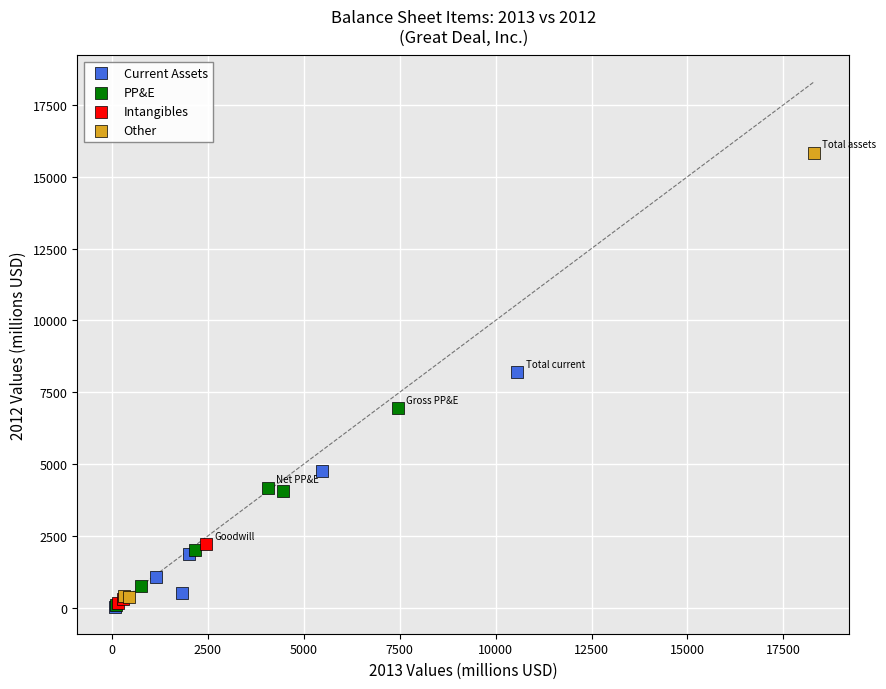

Which series has the widest spread of Y values?

Other